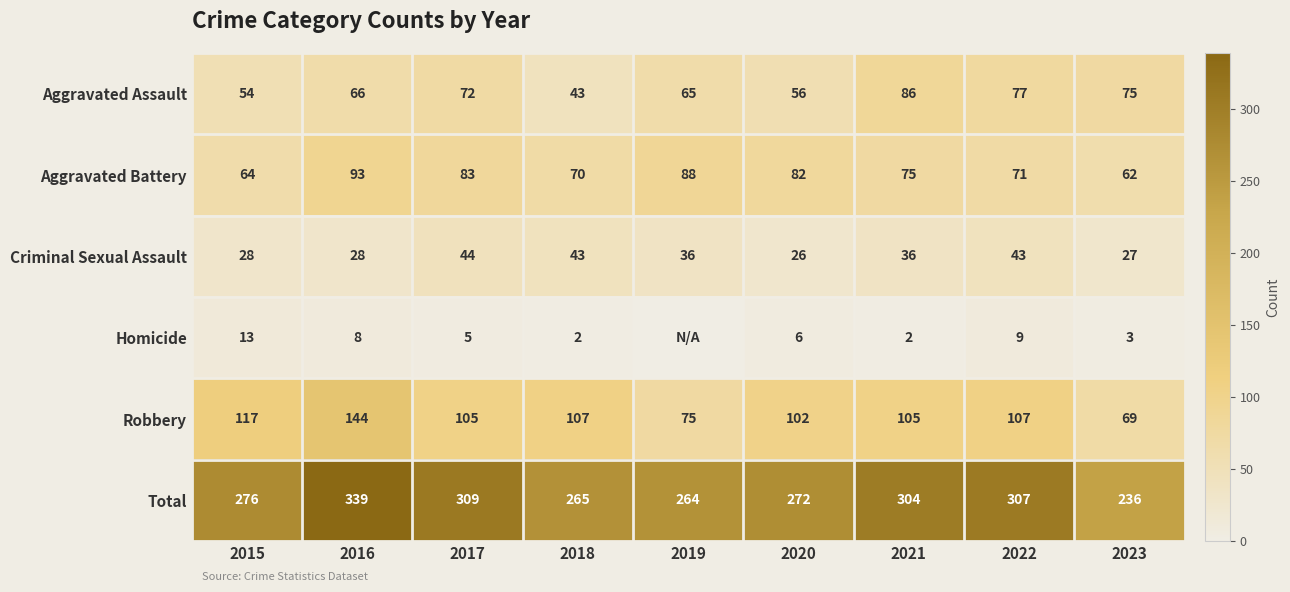

Between 2015 and 2022, which series saw the biggest shift?

Total